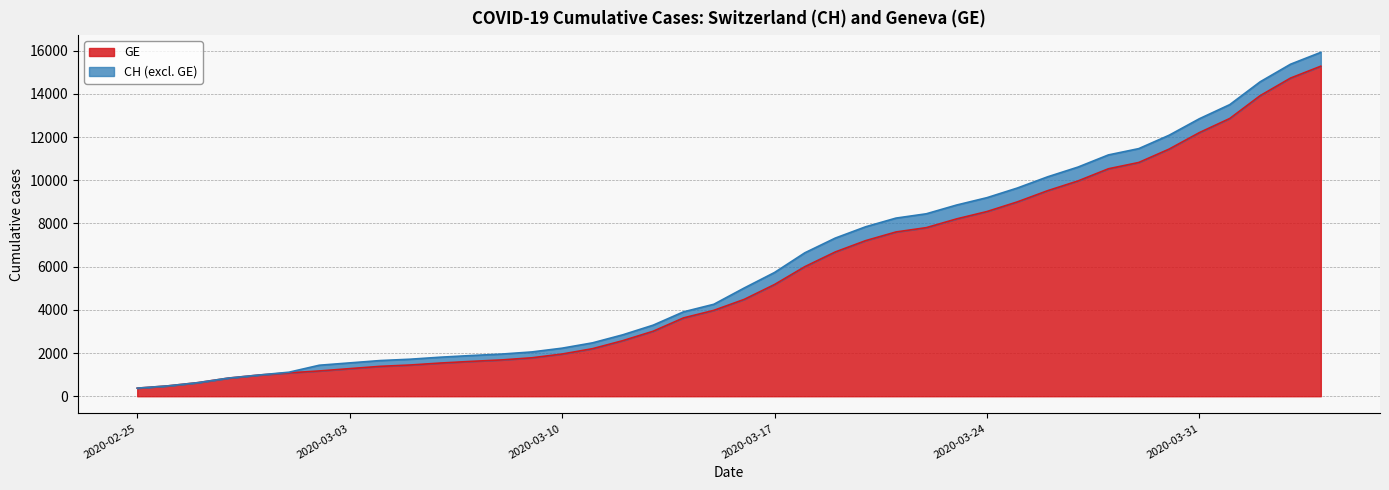

Is it true that GE equals 749 at 2020-02-26?

False